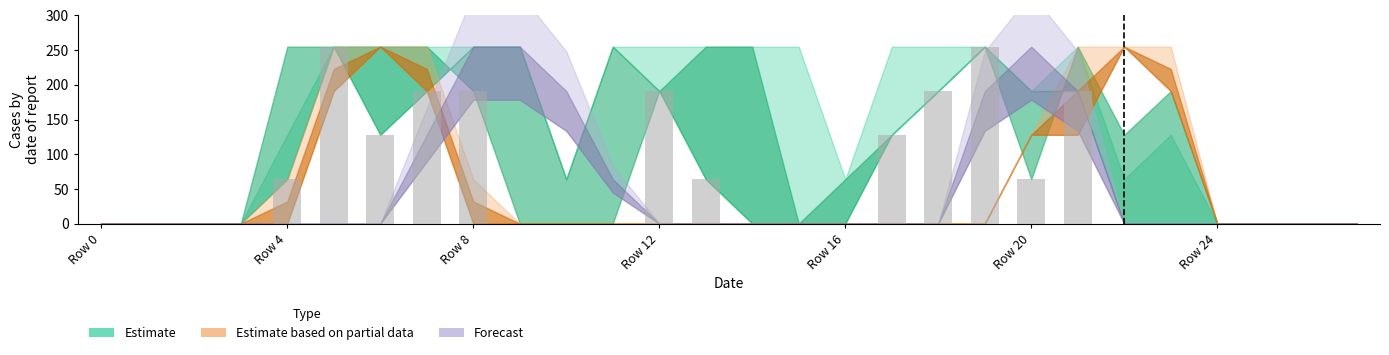

Count the number of categories in the chart.

28